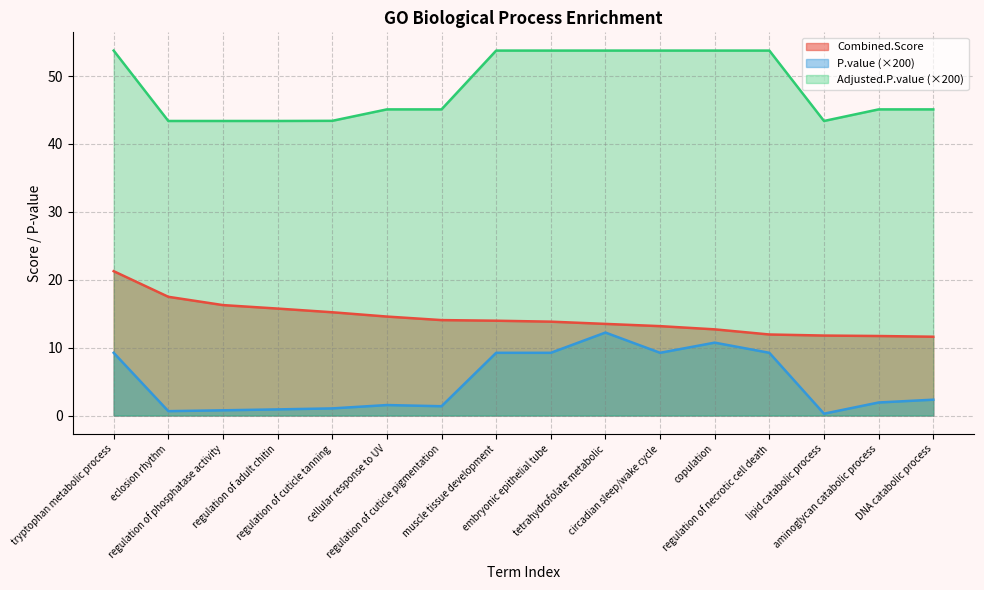

Rank the series by their maximum value, from highest to lowest.

Adjusted.P.value (×200), Combined.Score, P.value (×200)